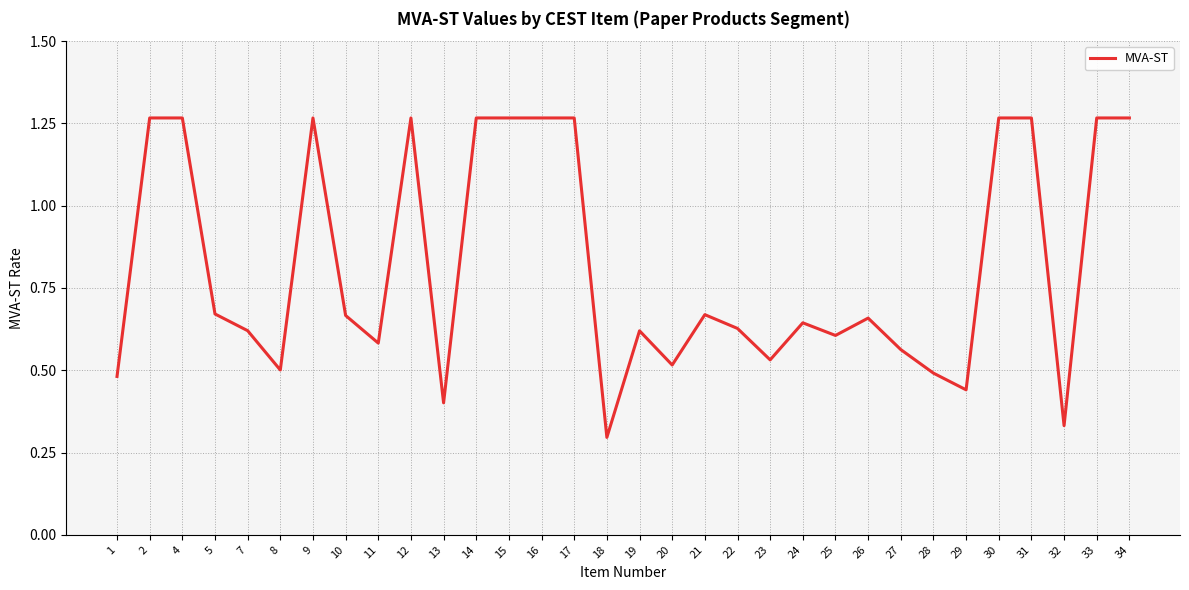

What is the average value?

0.8